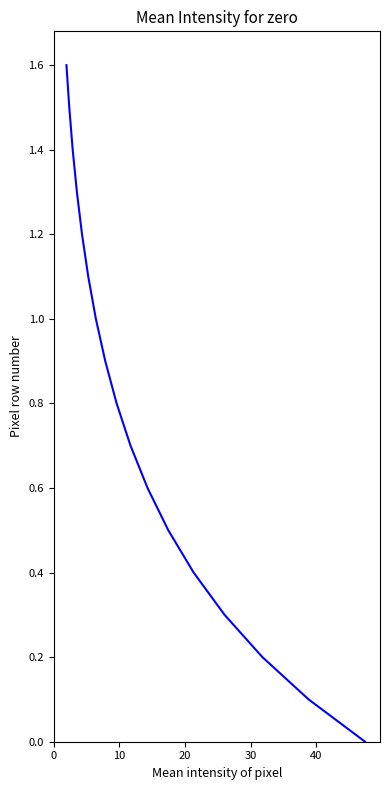

Count the number of categories in the chart.

17